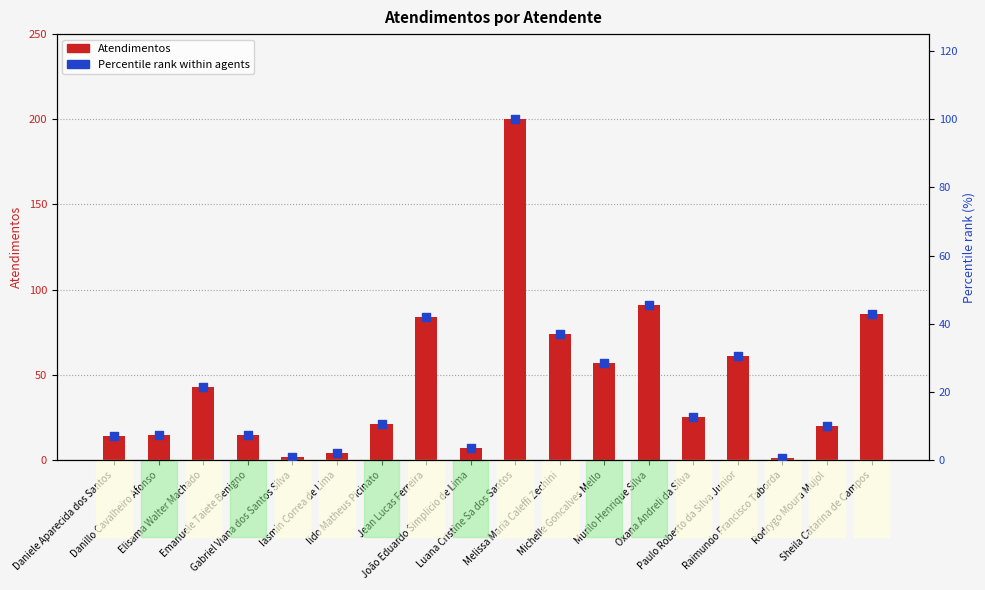

What are all the series names shown in the legend?

Atendimentos, Percentile rank within agents